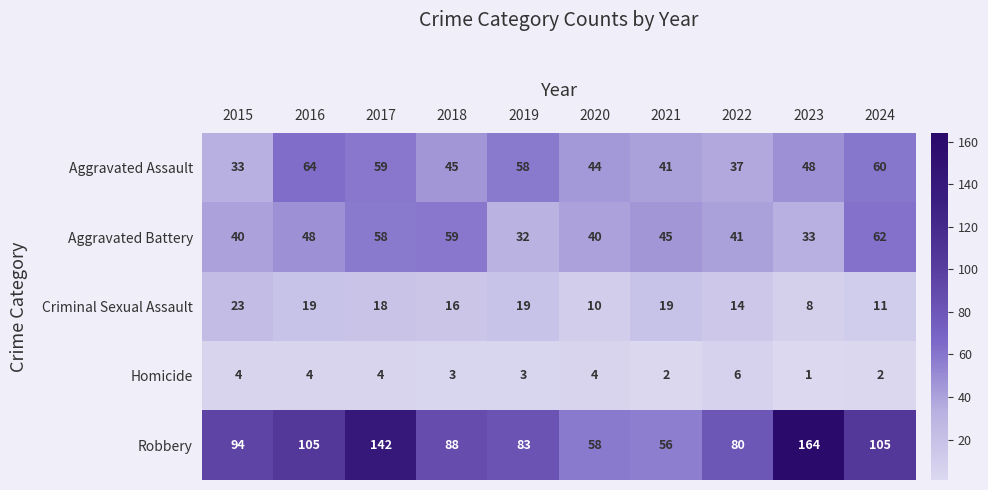

At which label does Aggravated Battery first exceed 45?

2016